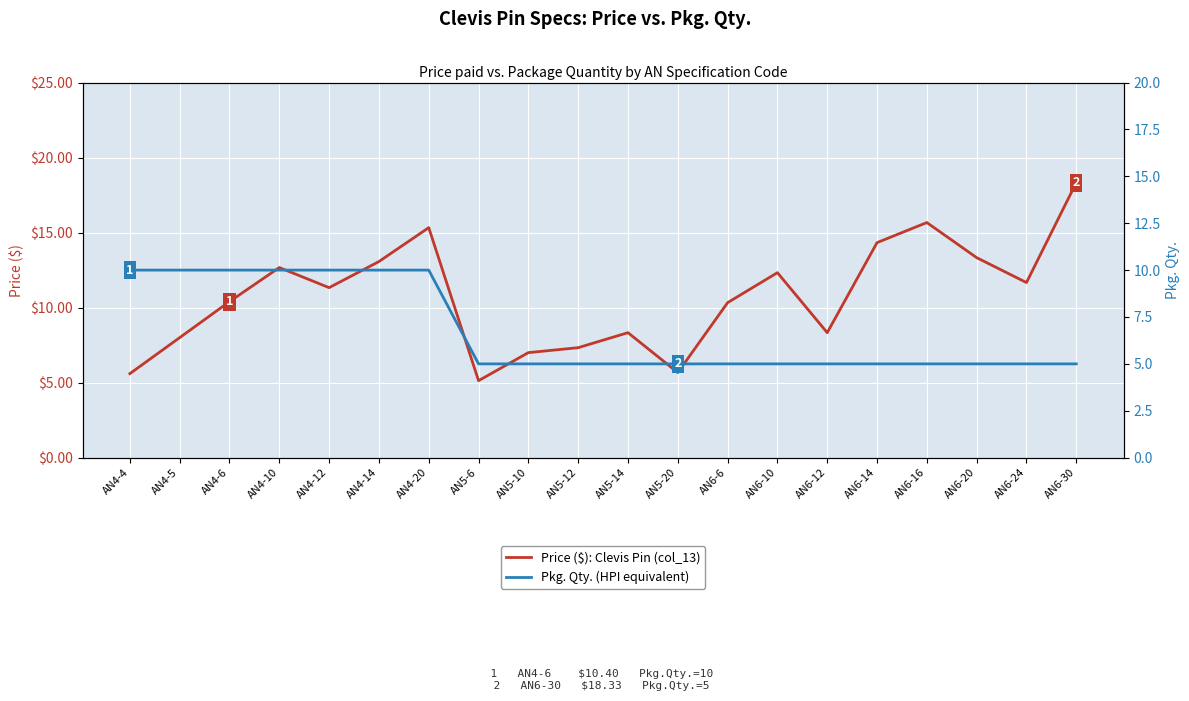

At which label does Pkg. Qty. (HPI equivalent) reach its minimum?

AN5-6